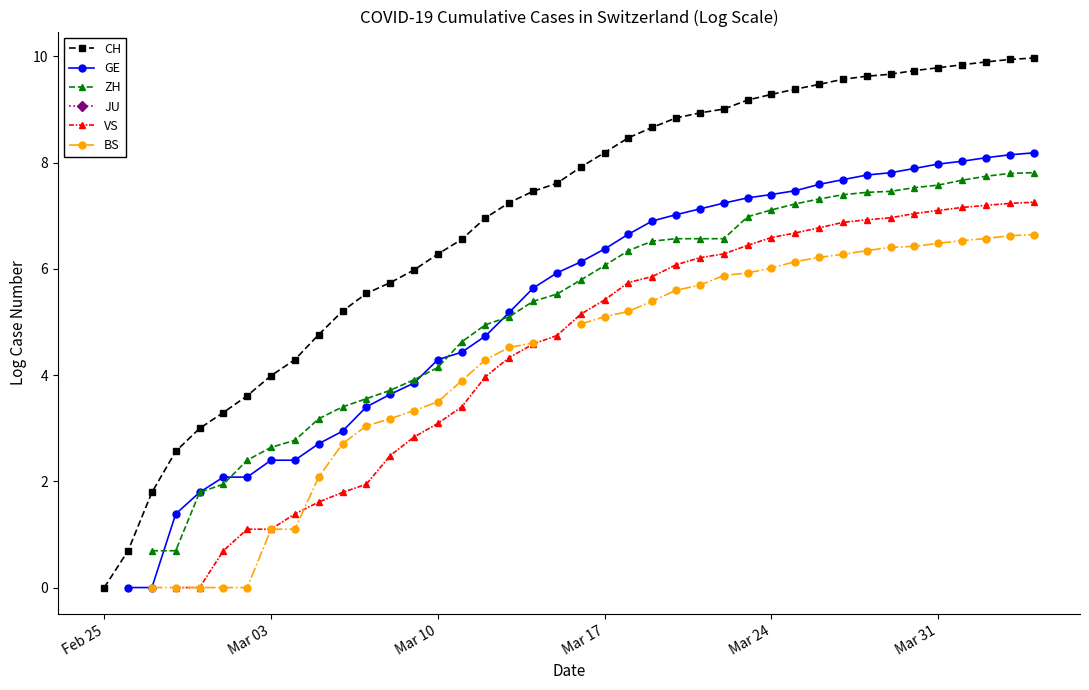

True or false: JU and VS cross at least once.

False